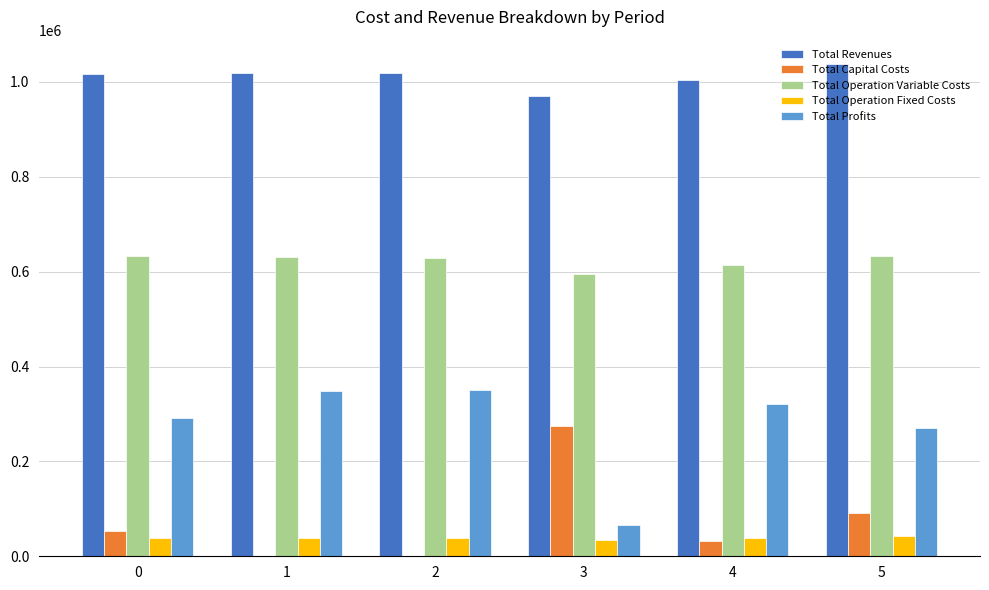

True or false: Total Revenues has a value of 1017400.8 at 0.

True